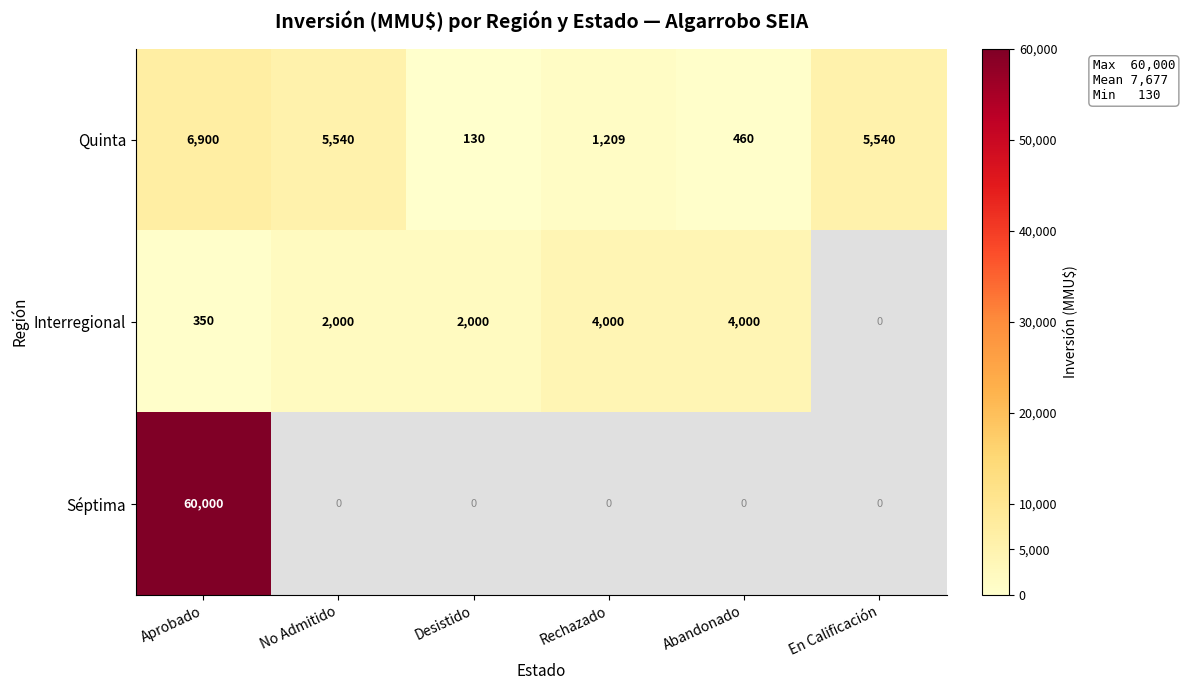

At how many categories does at least one series exceed 13922?

1